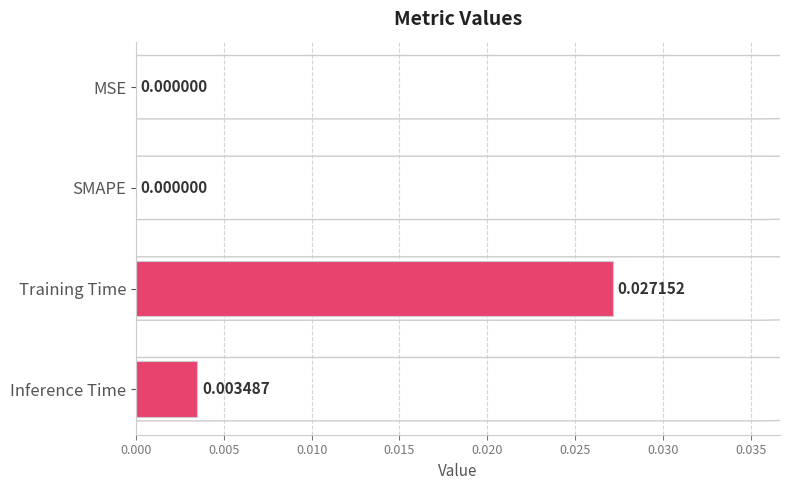

Between Training Time and SMAPE, which is larger?

Training Time